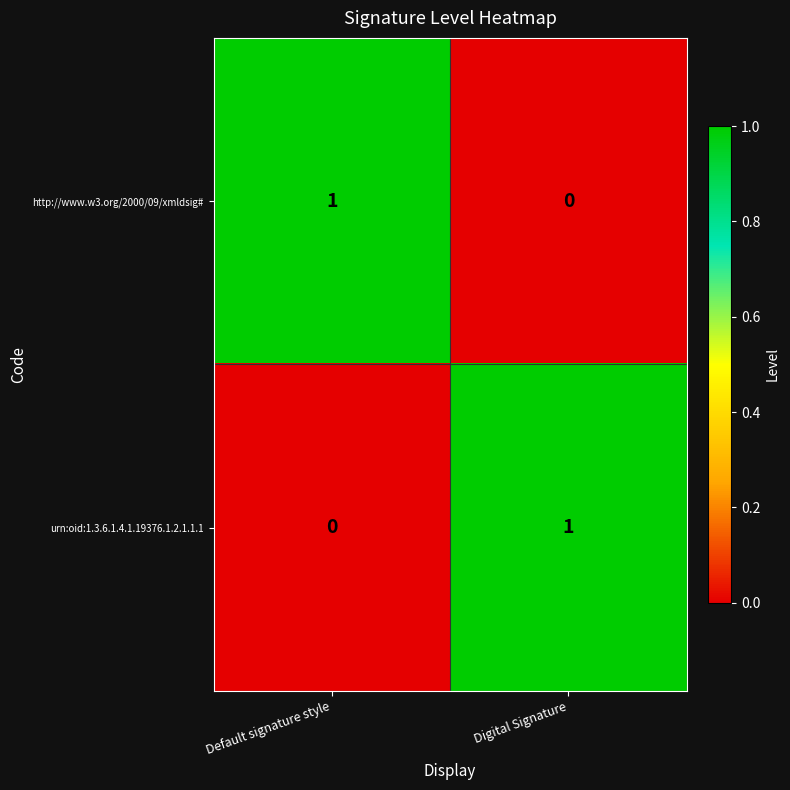

At which label is http://www.w3.org/2000/09/xmldsig# closest to 0?

Digital Signature